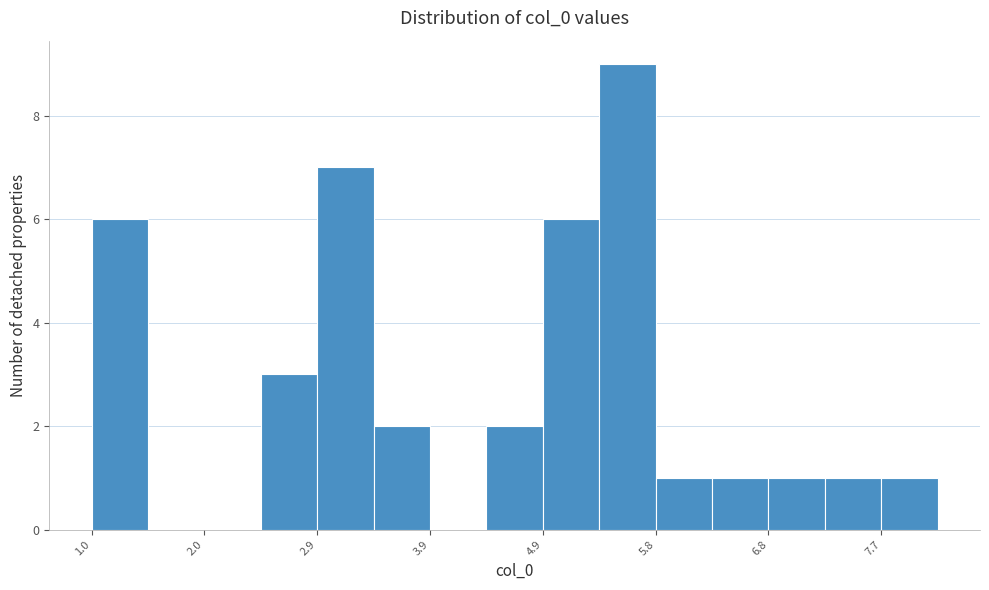

Reading left to right, list every bar in this chart as the range it spans on the x-axis followed by its height. Neither the bar edges nor the heights are printed on the chart, so give them approximately, as read against the axes.

1.0 to 1.5: 6
1.5 to 2.0: 0
2.0 to 2.4: 0
2.4 to 2.9: 3
2.9 to 3.4: 7
3.4 to 3.9: 2
3.9 to 4.4: 0
4.4 to 4.9: 2
4.9 to 5.3: 6
5.3 to 5.8: 9
5.8 to 6.3: 1
6.3 to 6.8: 1
6.8 to 7.3: 1
7.3 to 7.7: 1
7.7 to 8.2: 1